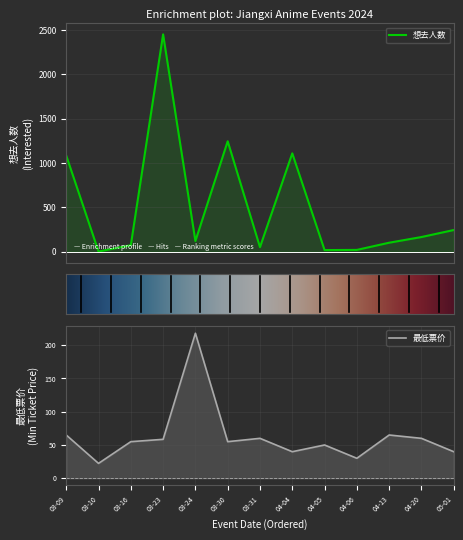

How many distinct data groups are displayed?

2